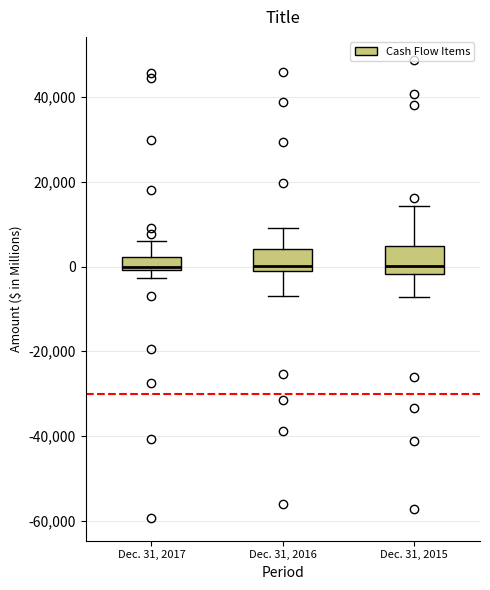

Where does the lower whisker of the box for Dec. 31, 2015 end on the y-axis? The values are not printed on the chart, so give them approximately, as read against the axis.

-8000